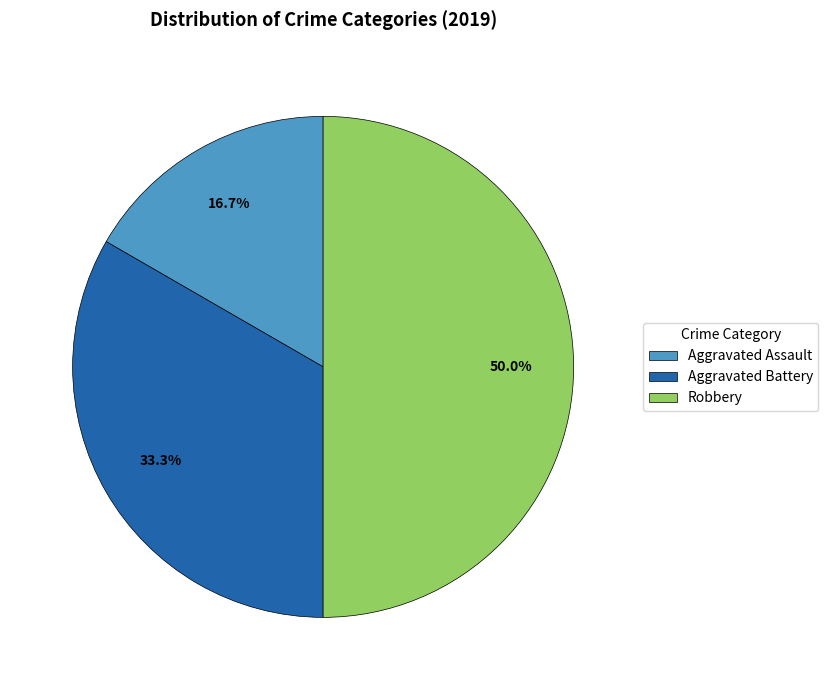

Is it true that Aggravated Assault is 23% of the pie?

False